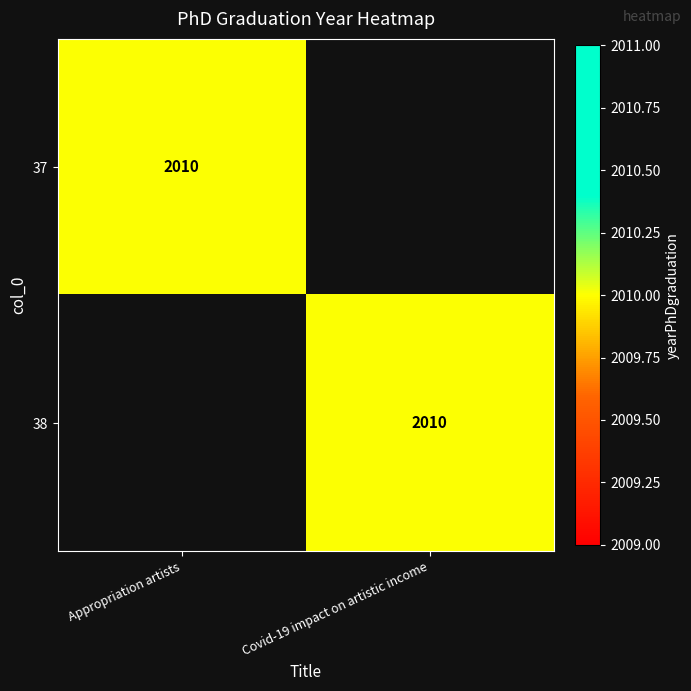

The 38 series shows 2010 at Covid-19 impact on artistic income. True or false?

True